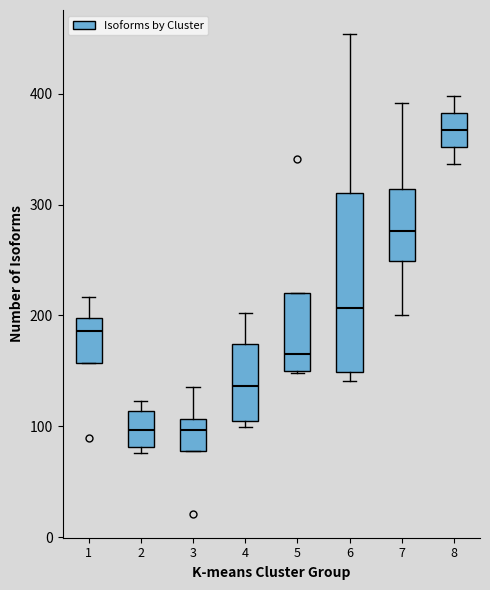

Comparing the boxes themselves (not the whiskers), which one is the tallest?

6